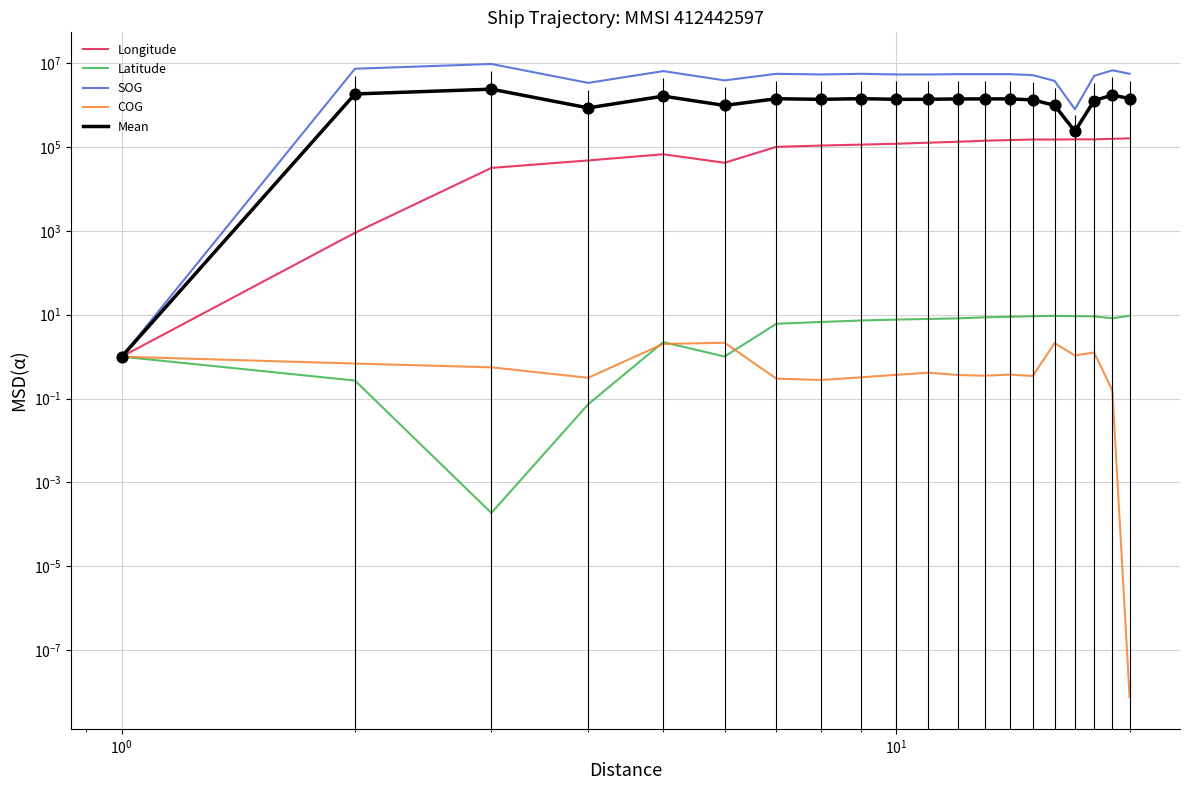

What is the total value across all series at 9?

6899981.3